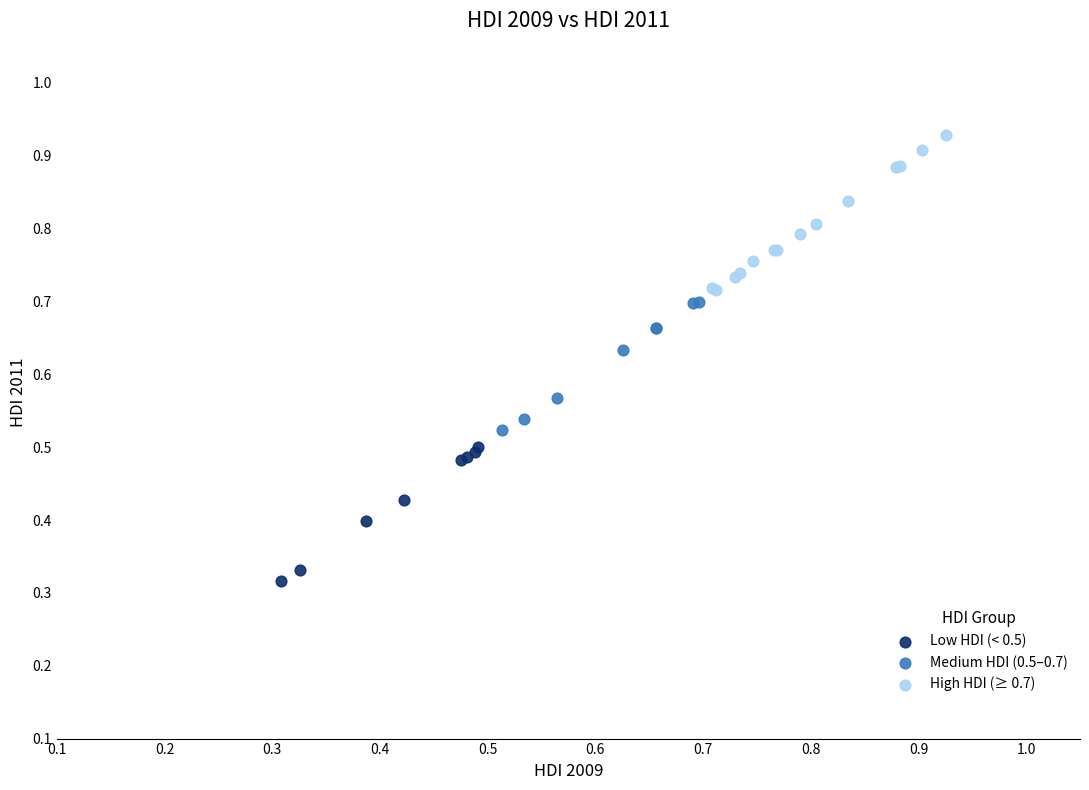

Which series reaches the maximum Y coordinate?

High HDI (≥ 0.7)